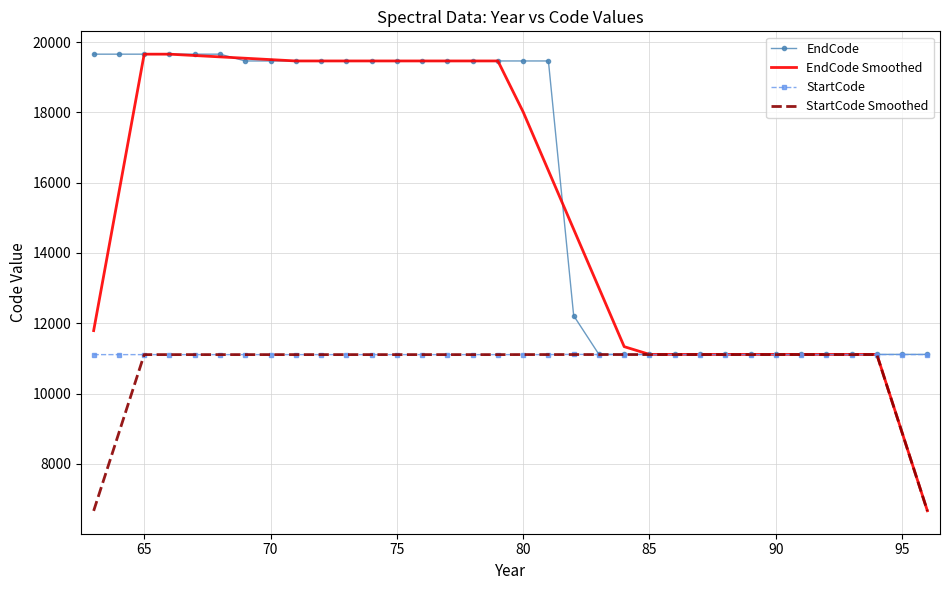

What is the minimum value for StartCode Smoothed?

6666.0